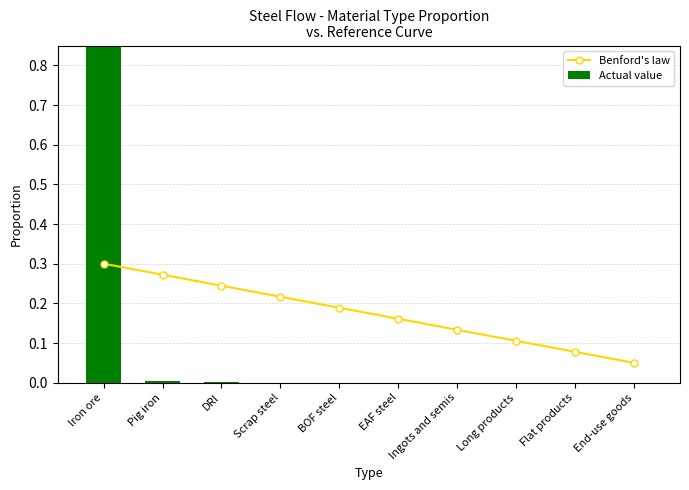

What is the sum of all Benford's law values?

1.8